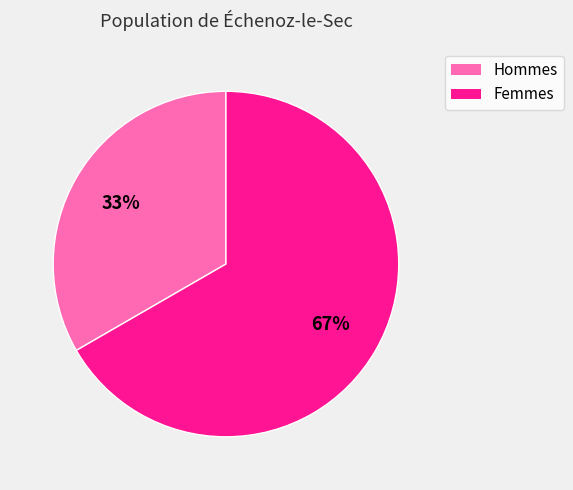

To the nearest percent, what is the average slice percentage?

50%